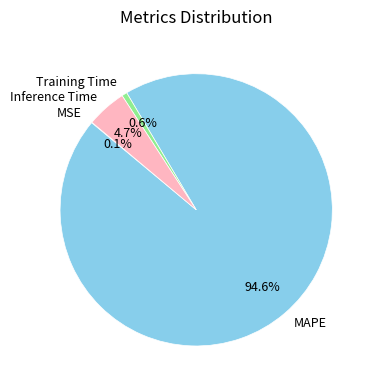

Which category has the biggest portion of the pie?

MAPE